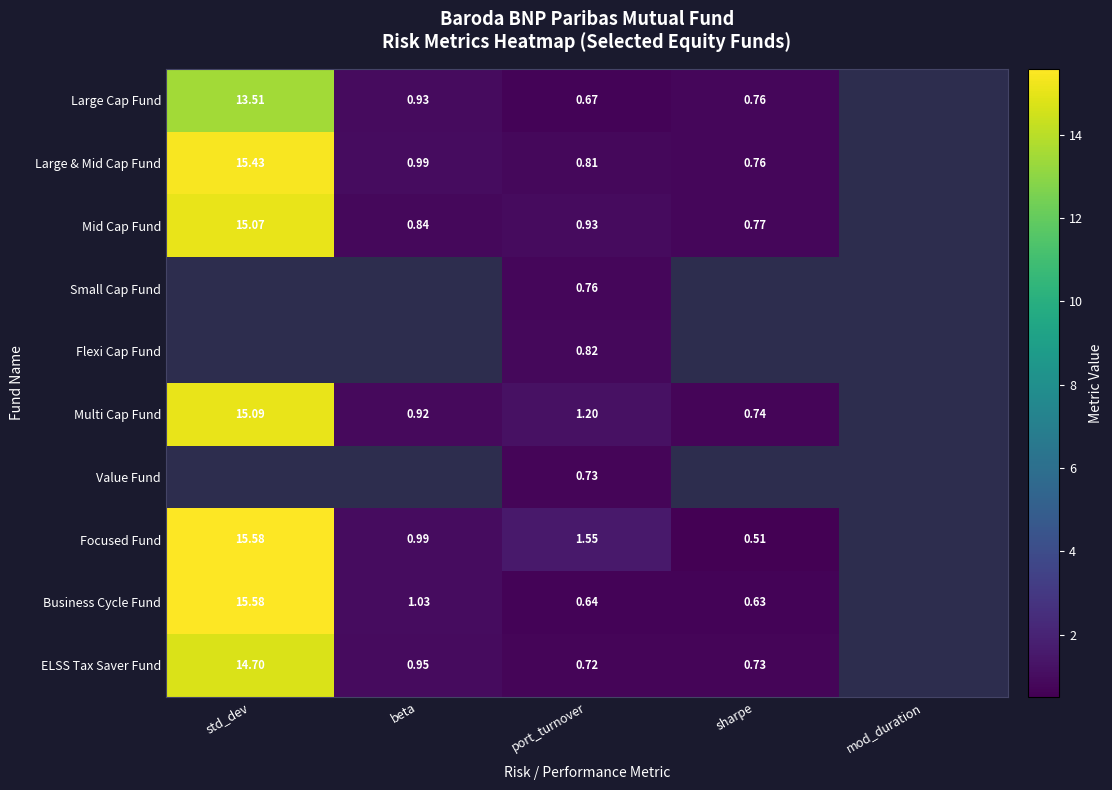

True or false: Large & Mid Cap Fund has a value of 1.1 at sharpe.

False